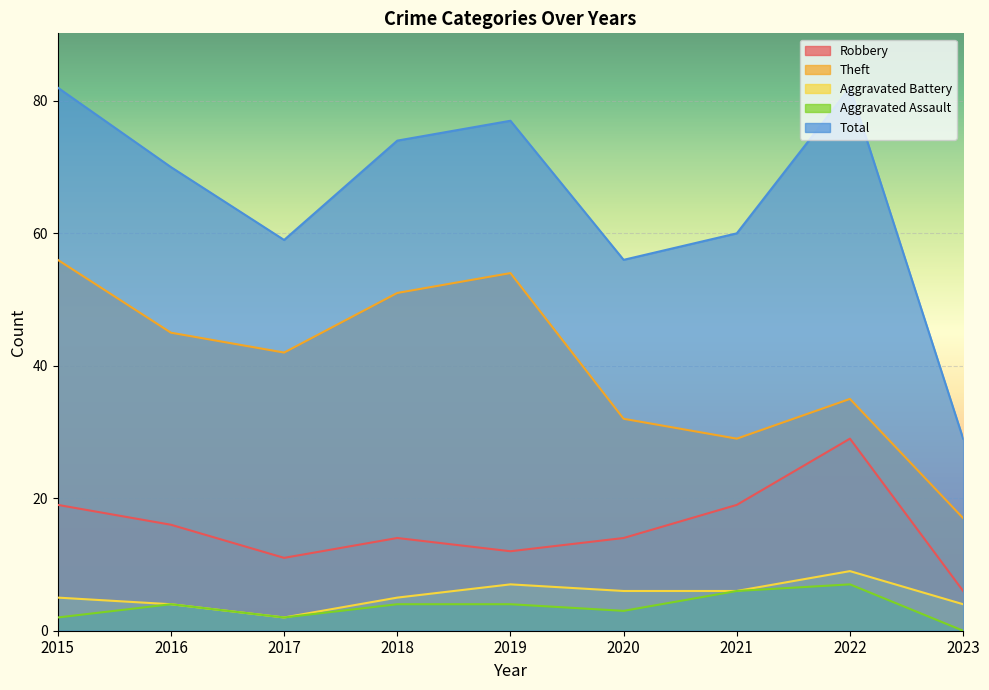

True or false: Total and Theft cross at least once.

False